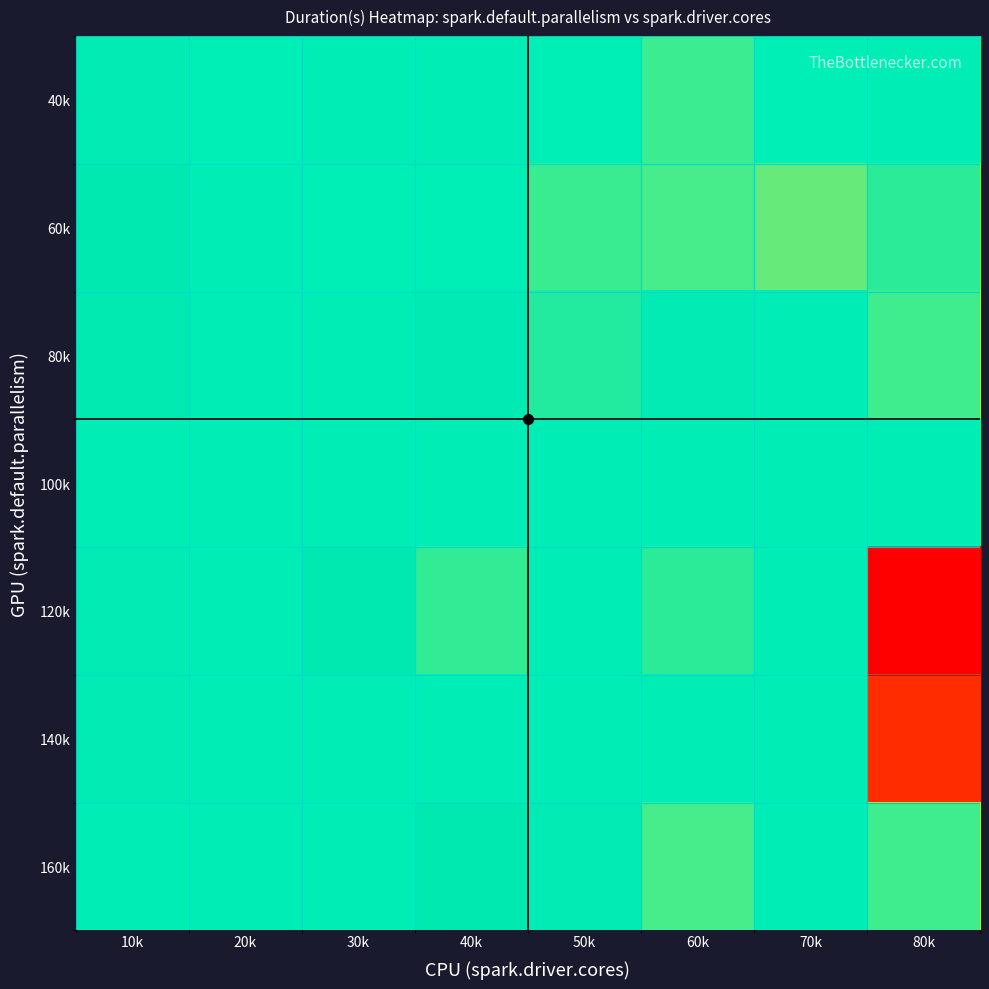

At how many categories does at least one series exceed 454?

1